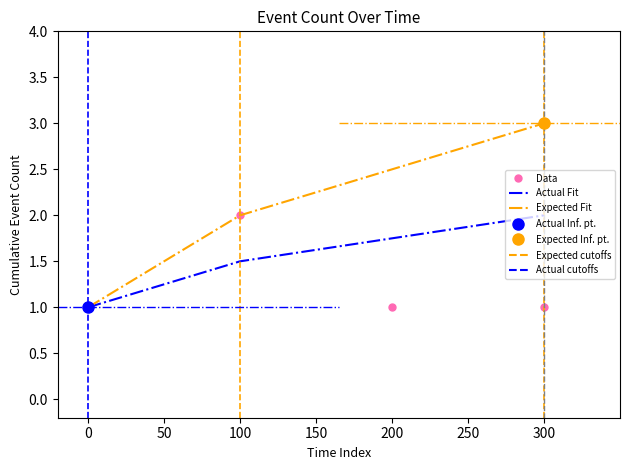

What is the difference between the maximum and minimum values in the Data series?

1.0